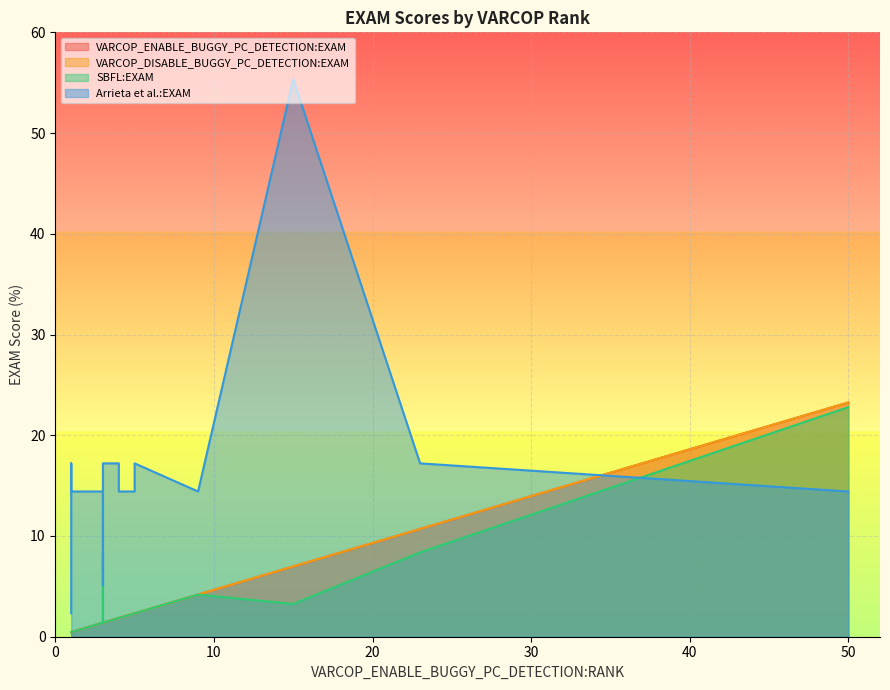

At how many categories does at least one series exceed 3?

19